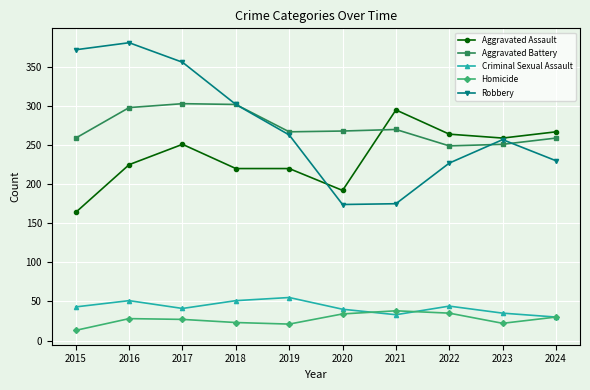

Which label corresponds to the smallest value in the chart?

2015